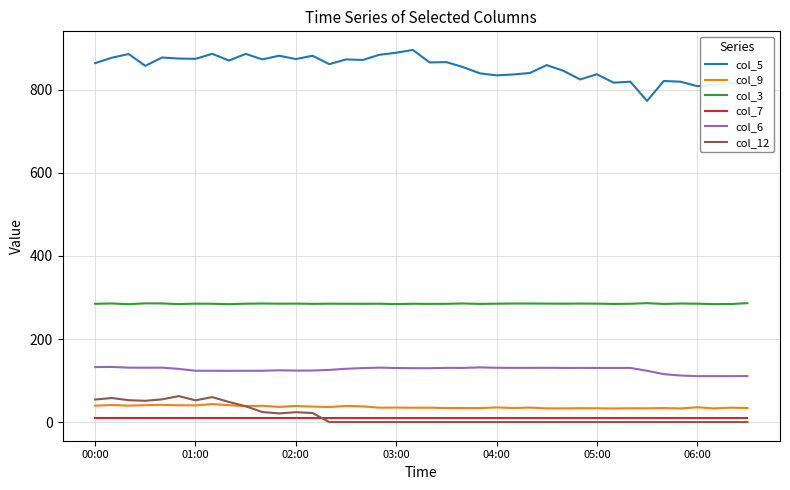

True or false: col_6 and col_7 cross at least once.

False